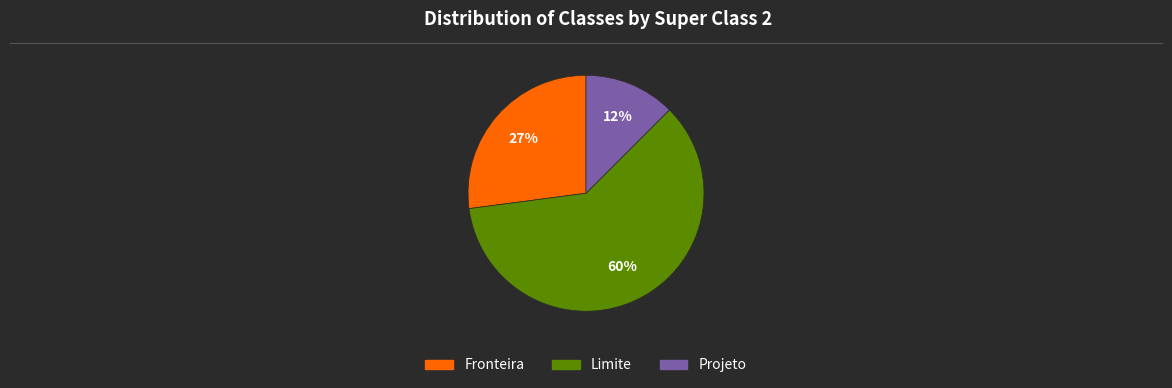

Which has a higher value, Limite or Projeto?

Limite